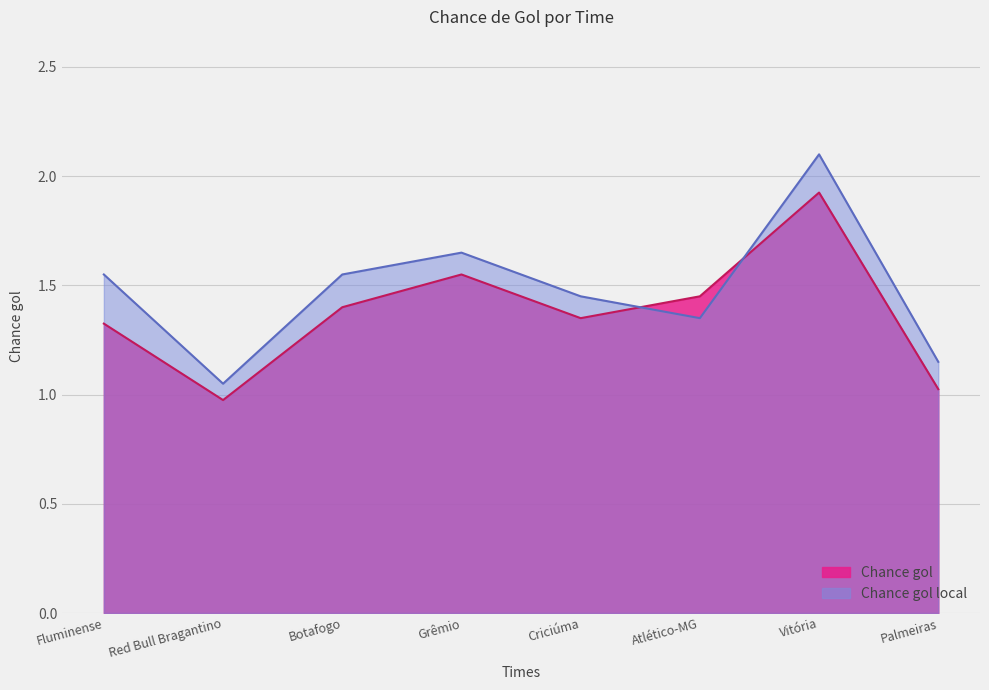

Between Botafogo and Vitória, which series saw the biggest shift?

Chance gol local